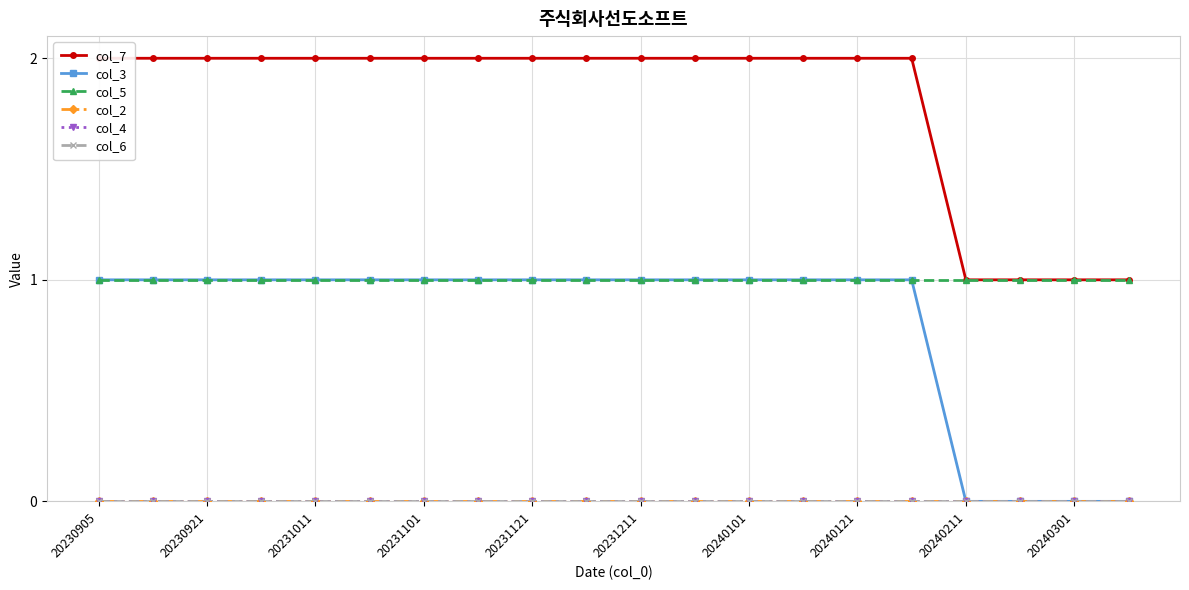

Is this an area chart (filled region under the line)?

No